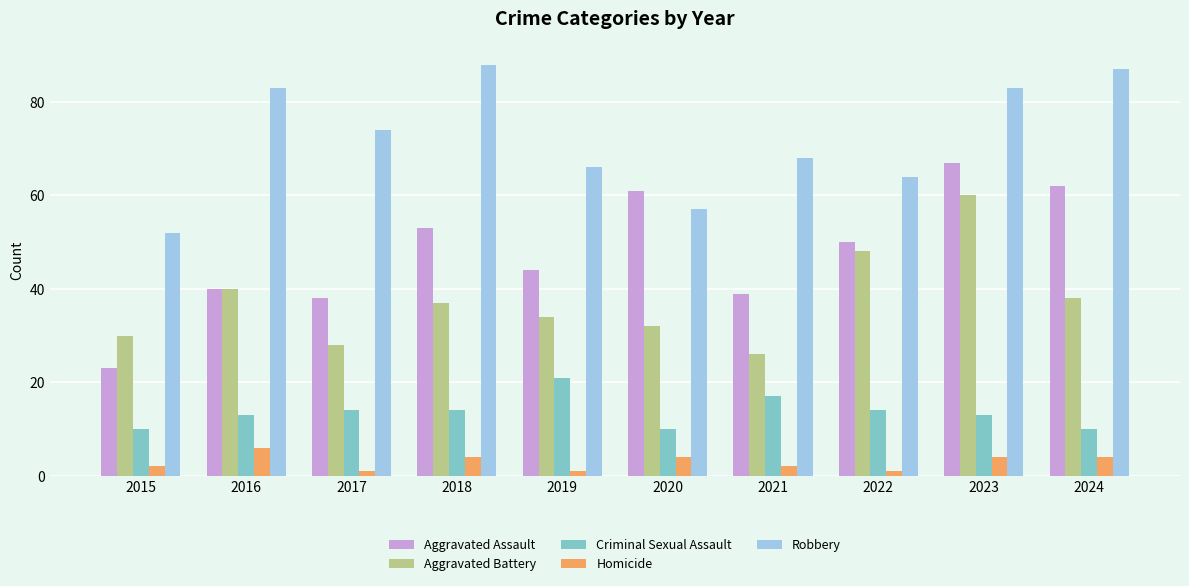

Reading left to right, list all the values displayed in this chart.

Aggravated Assault: 23	40	38	53	44	61	39	50	67	62
Aggravated Battery: 30	40	28	37	34	32	26	48	60	38
Criminal Sexual Assault: 10	13	14	14	21	10	17	14	13	10
Homicide: 2	6	1	4	1	4	2	1	4	4
Robbery: 52	83	74	88	66	57	68	64	83	87